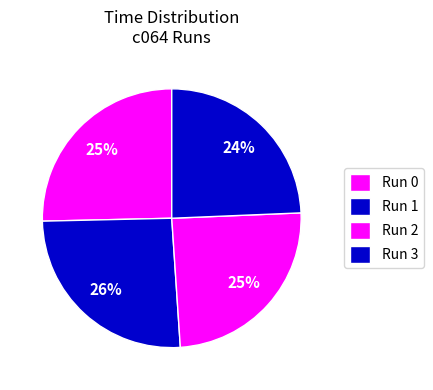

Count the number of slices in the pie.

4